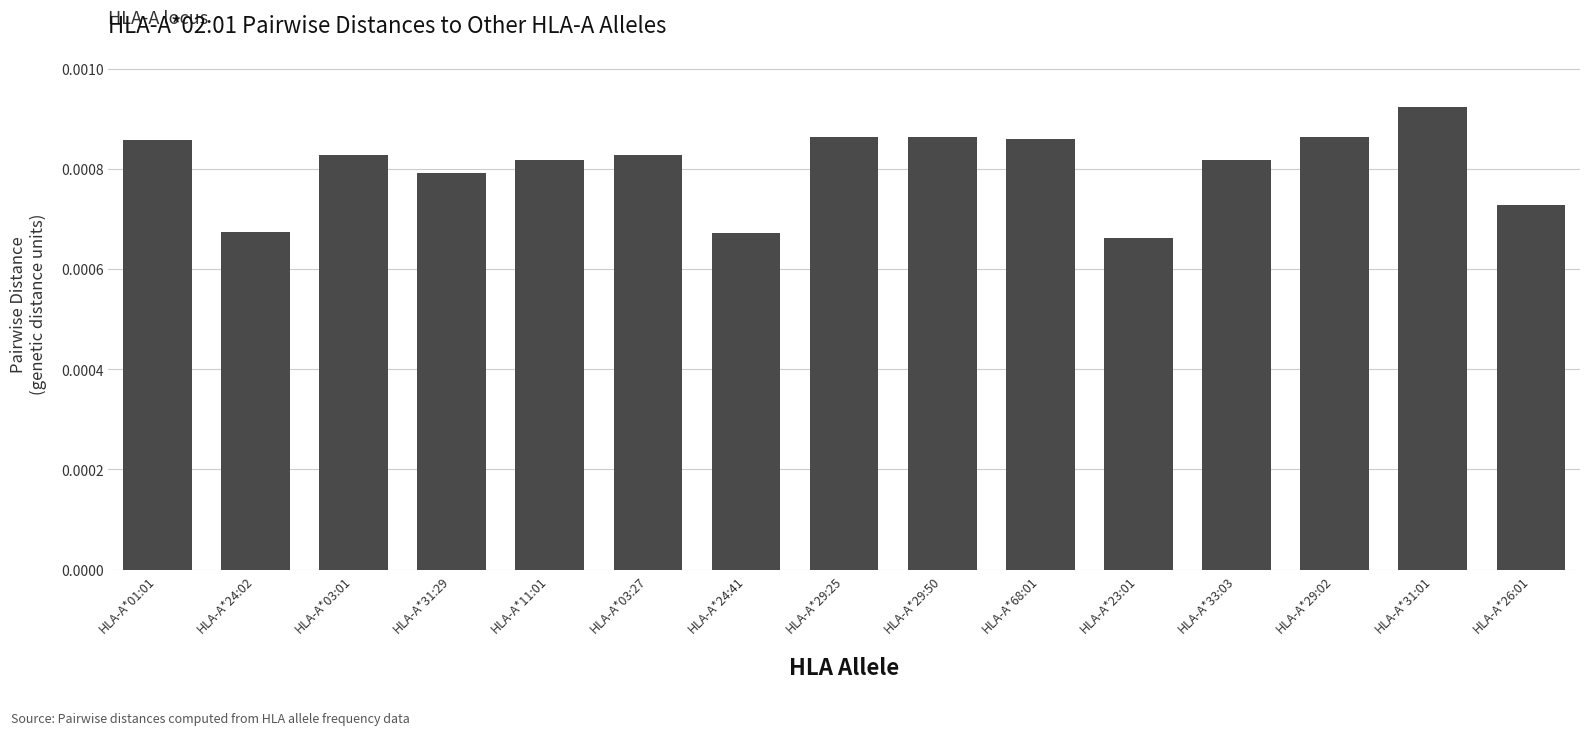

What is the label of the 12th bar from the right?

HLA-A*31:29